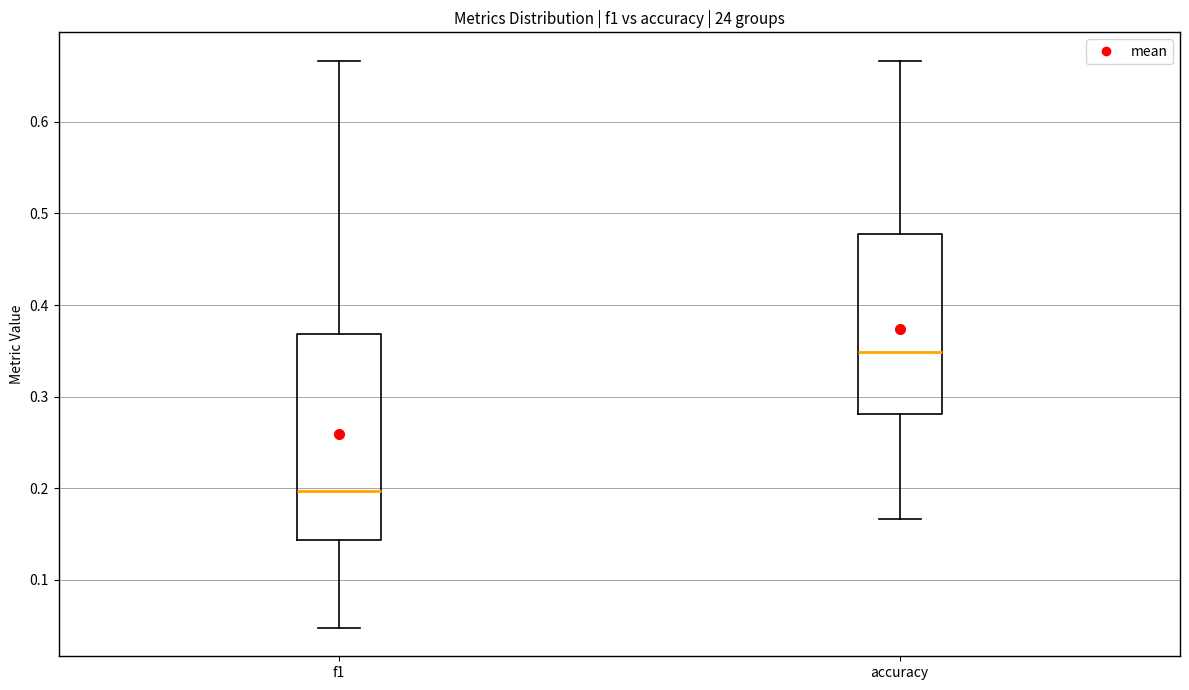

Which box is the tallest, from its lower edge to its upper edge?

f1